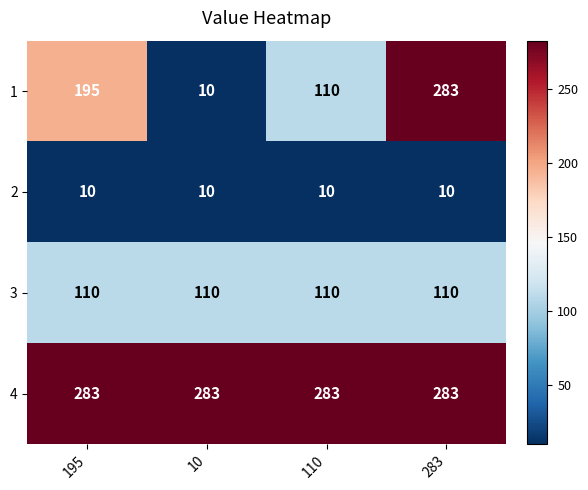

Is it true that 1 equals 110 at 110?

True